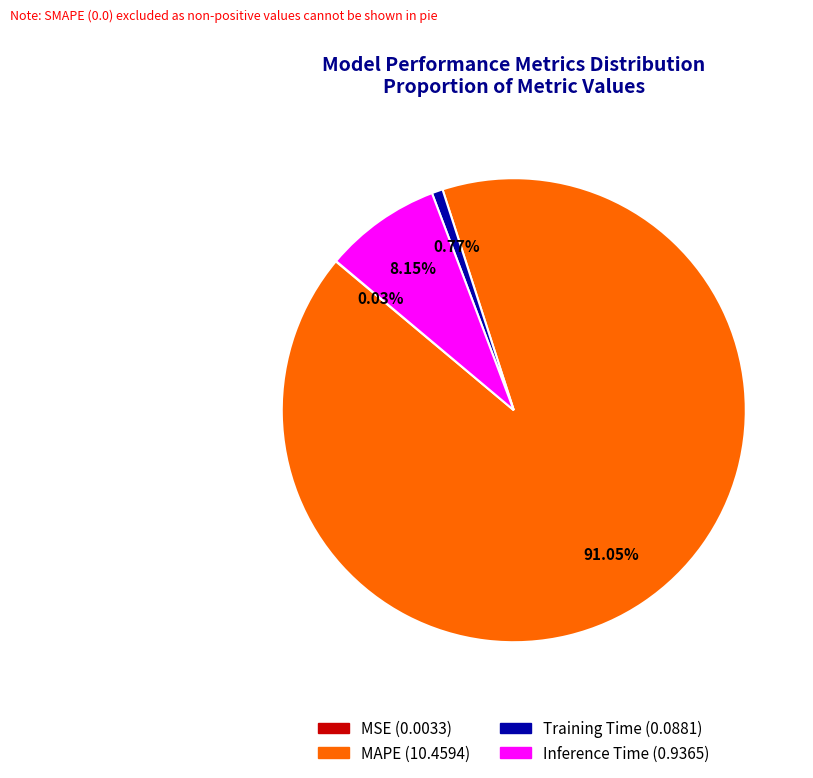

Which category has the biggest portion of the pie?

MAPE